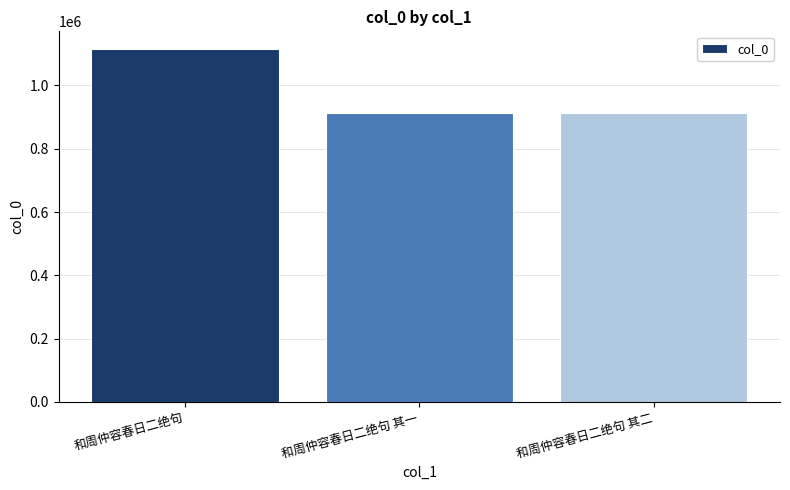

Read the value at 和周仲容春日二绝句 其一.

912816